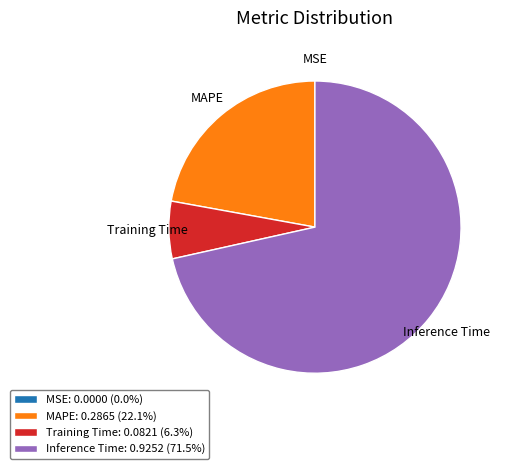

Is there any slice that represents more than half of the pie?

Yes